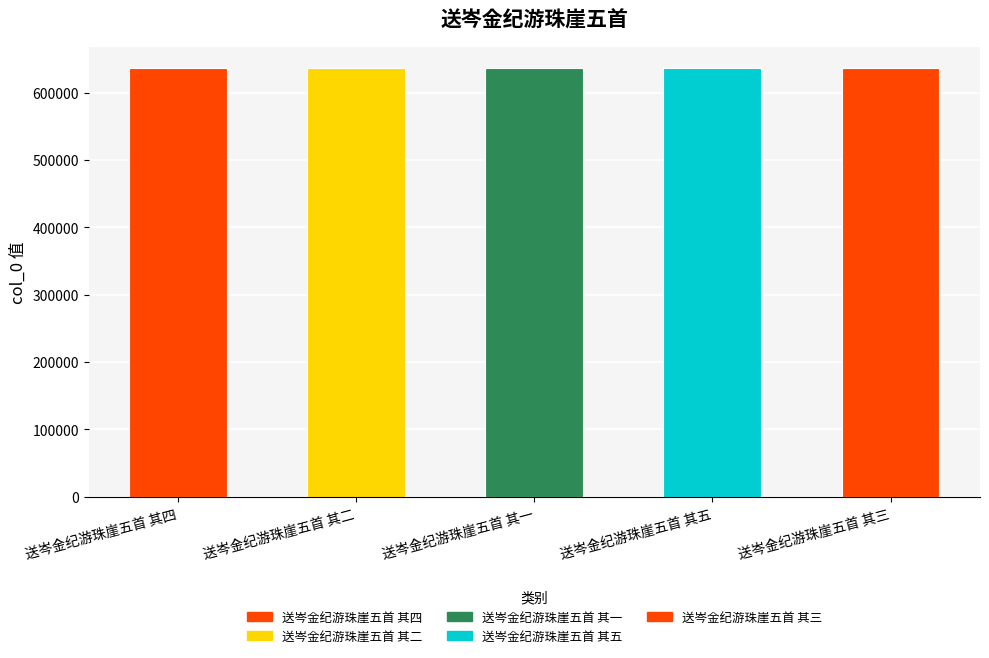

What is the difference between the second highest and second lowest values?

2